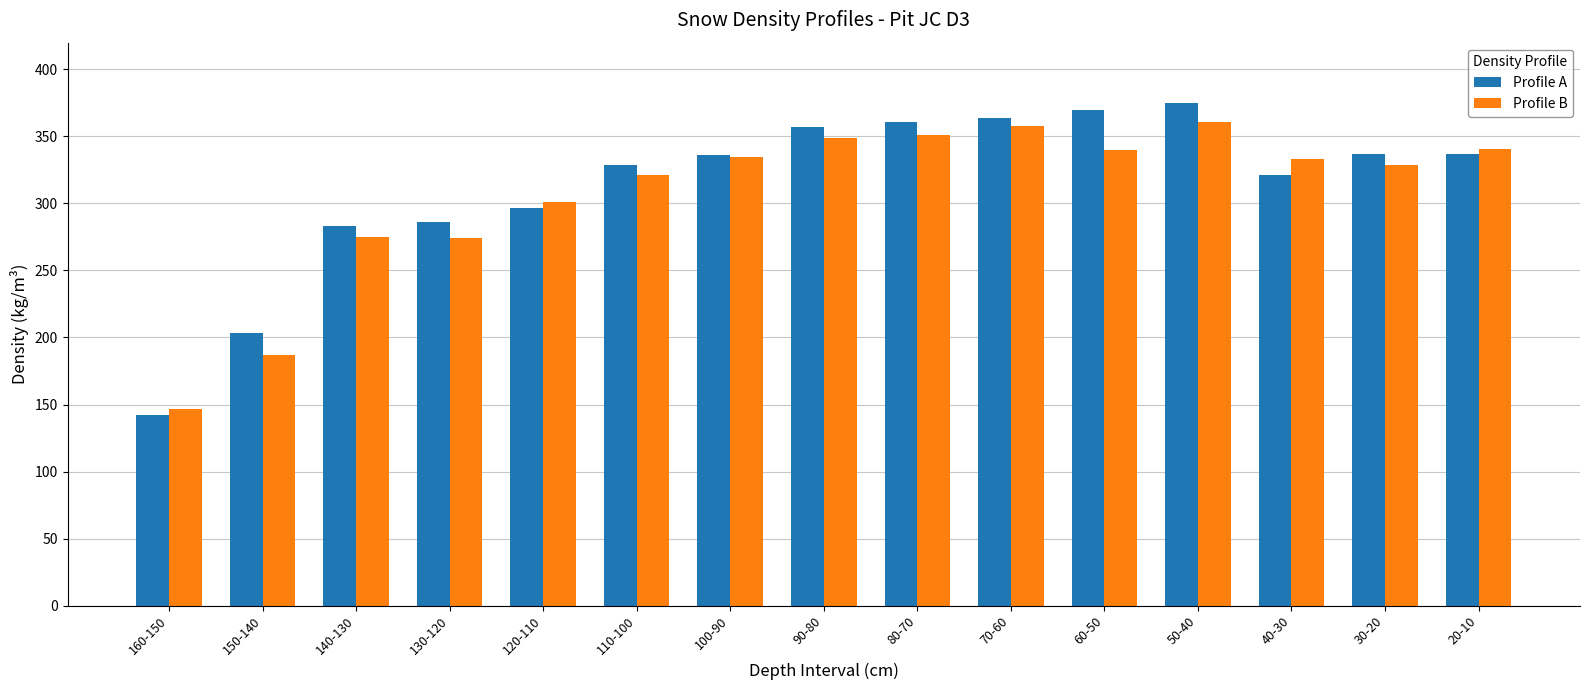

Rank the series by their maximum value, from highest to lowest.

Profile A, Profile B